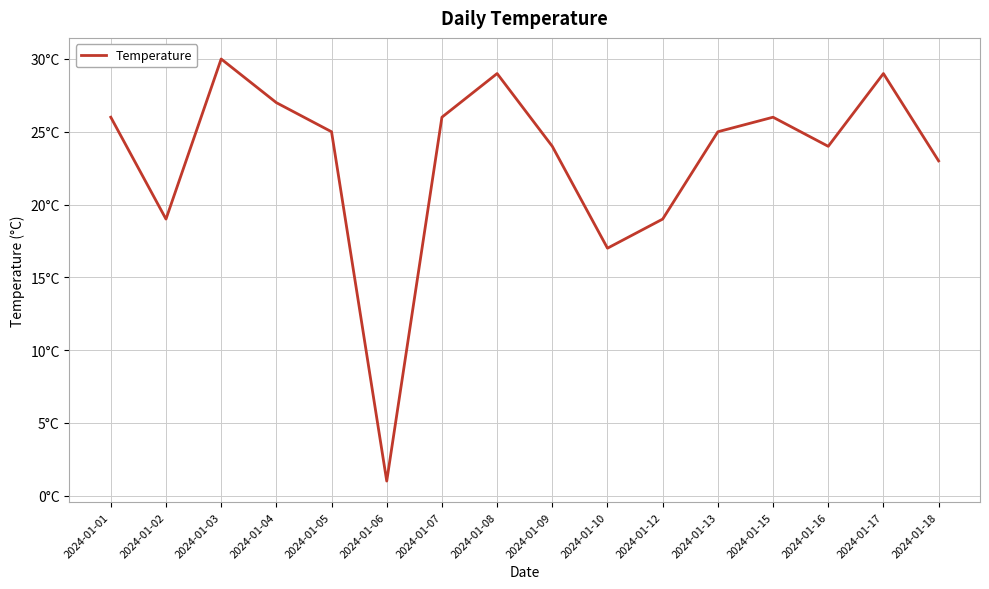

Does the chart display data point markers on the line(s)?

No